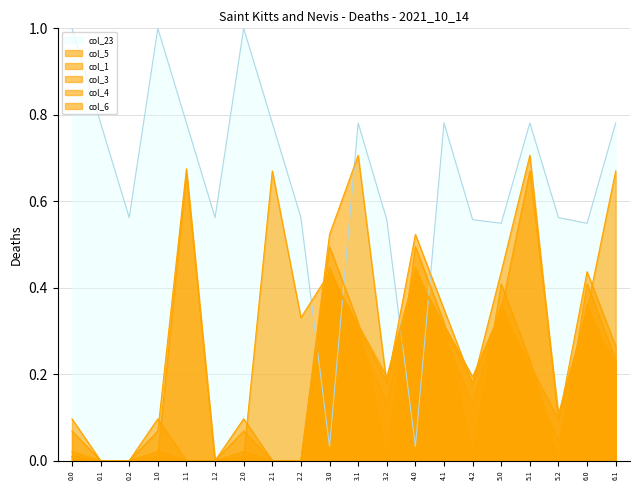

Between 5.1 and 2.1, which is larger?

5.1